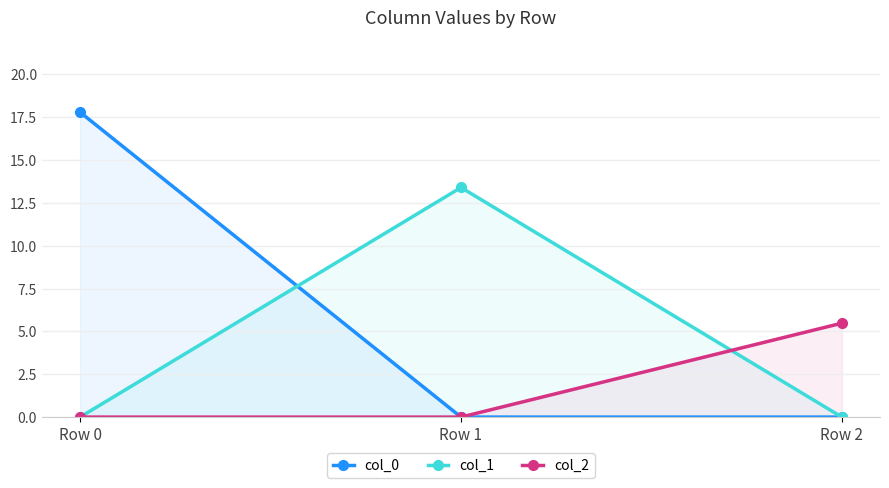

How many lines are shown in the chart?

3